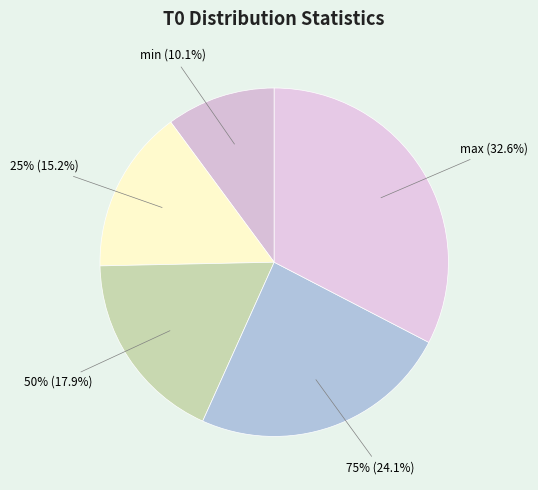

What portion of the pie excludes max?

67.4%